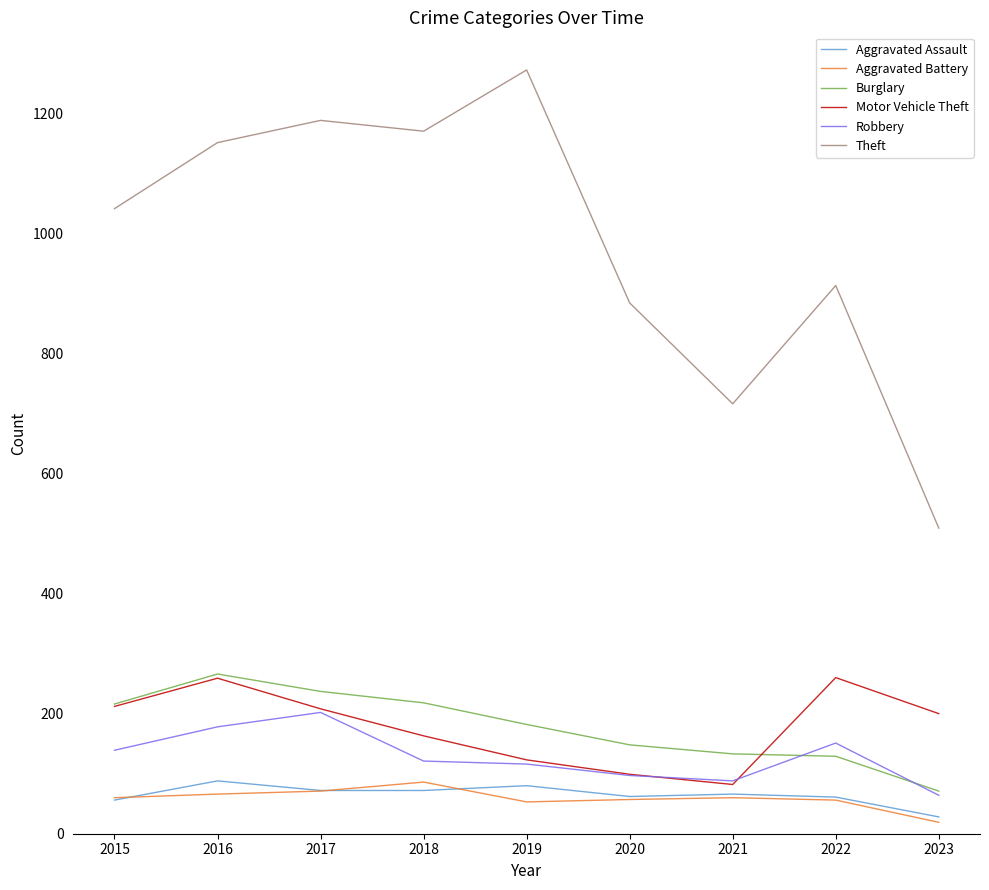

Which series has the largest range (max minus min)?

Theft